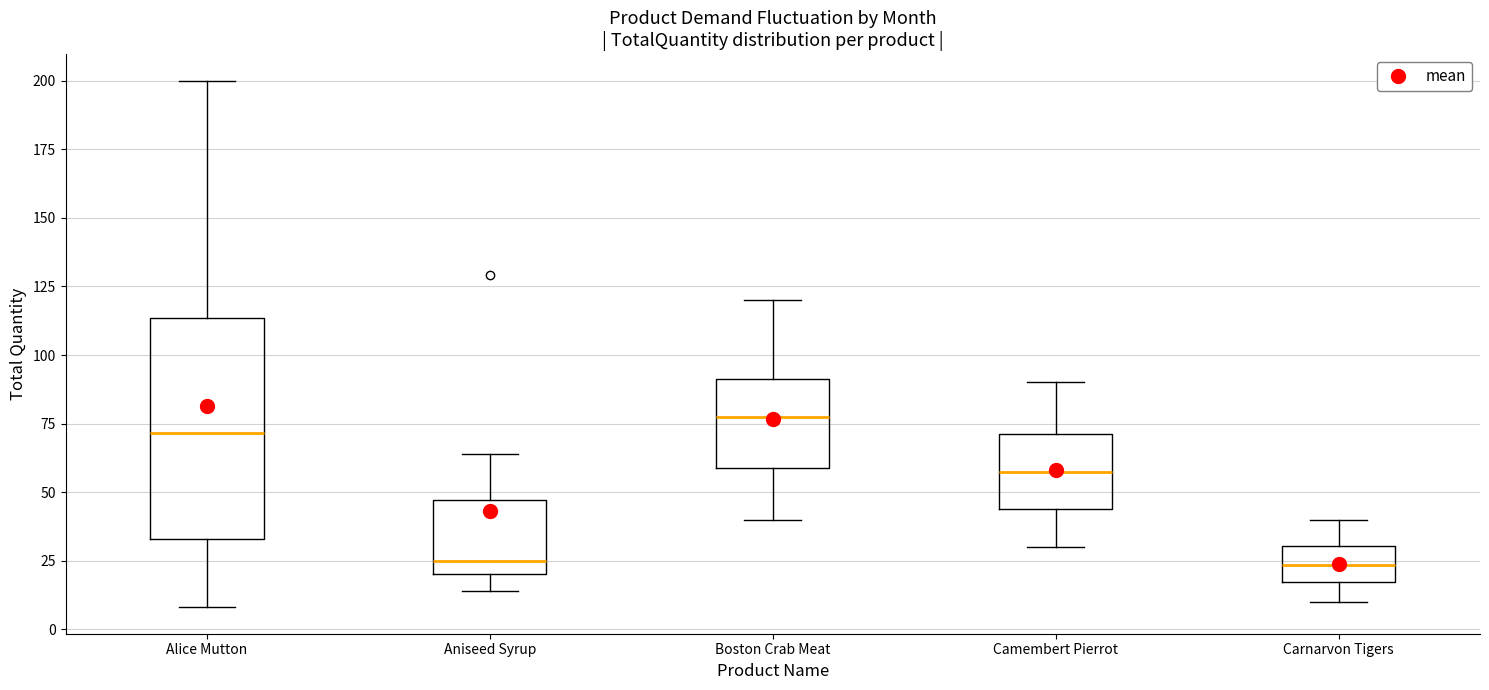

Comparing the boxes themselves (not the whiskers), which one is the tallest?

Alice Mutton